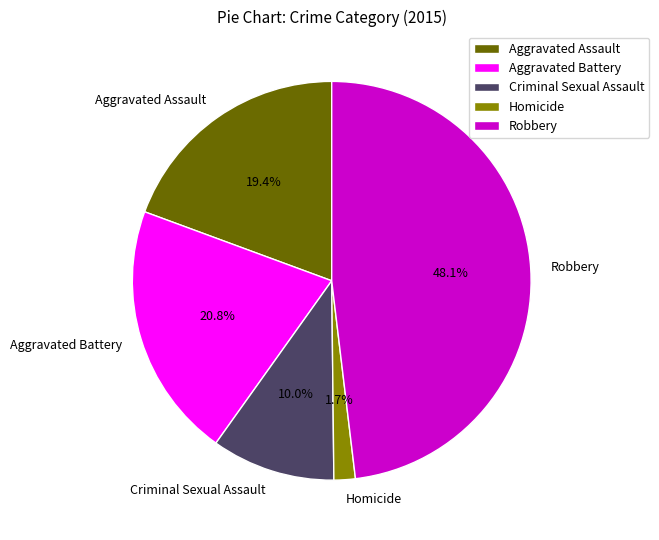

To the nearest percent, what is the combined percentage of Homicide and Aggravated Battery?

22%